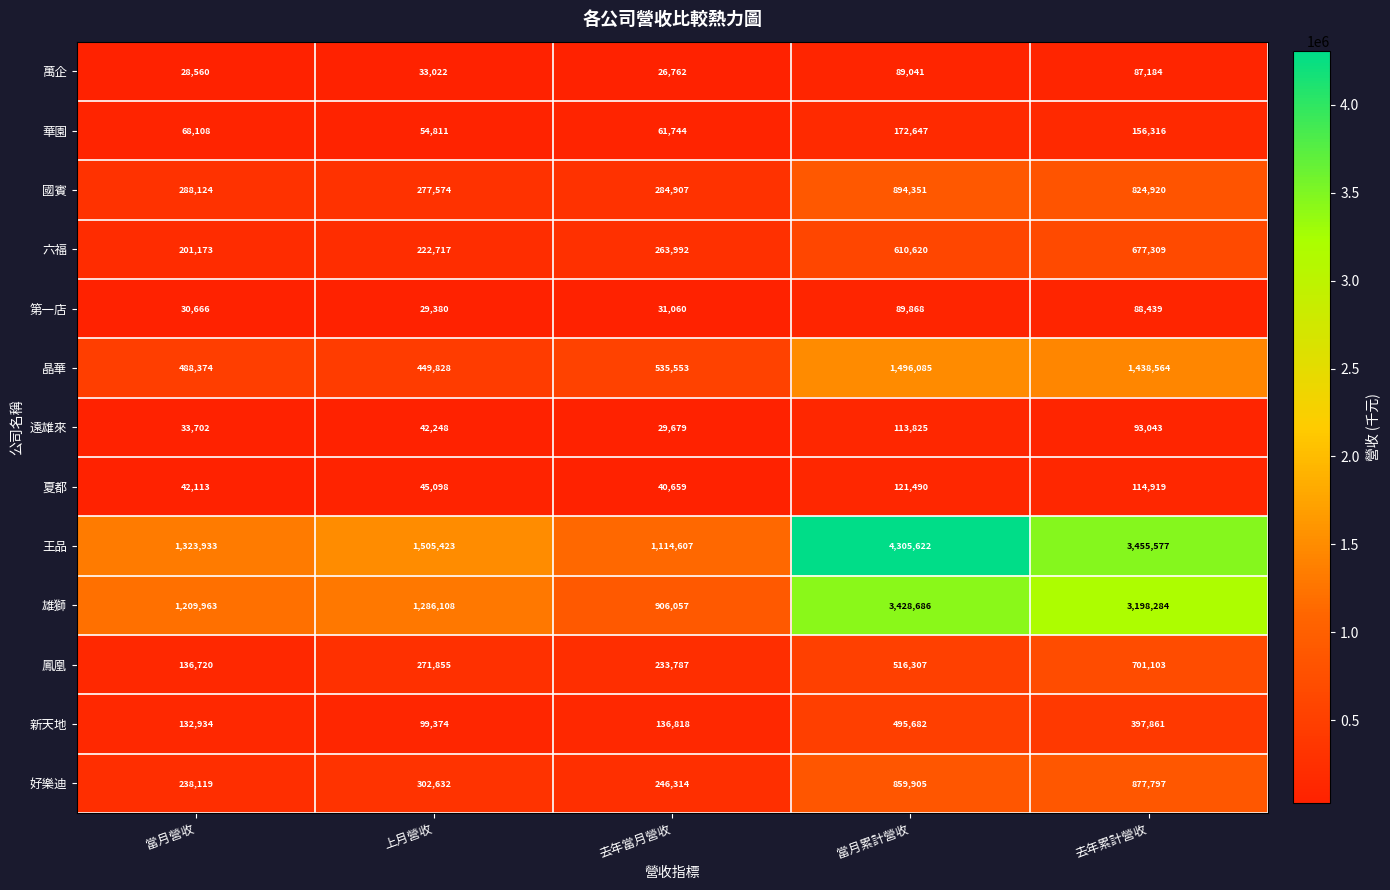

What is the difference between the 第一店 values at 當月累計營收 and 去年累計營收?

1429